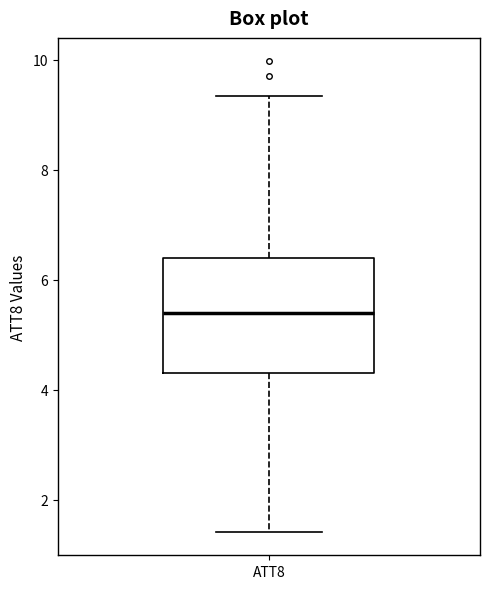

Read this box plot against the y-axis: the position of the median line, the range covered by the box, and the ends of both whiskers. The values are not printed on the chart, so give them approximately, as read against the axis.

median 5.4, box 4.4 to 6.4, whiskers 1.4 to 9.4